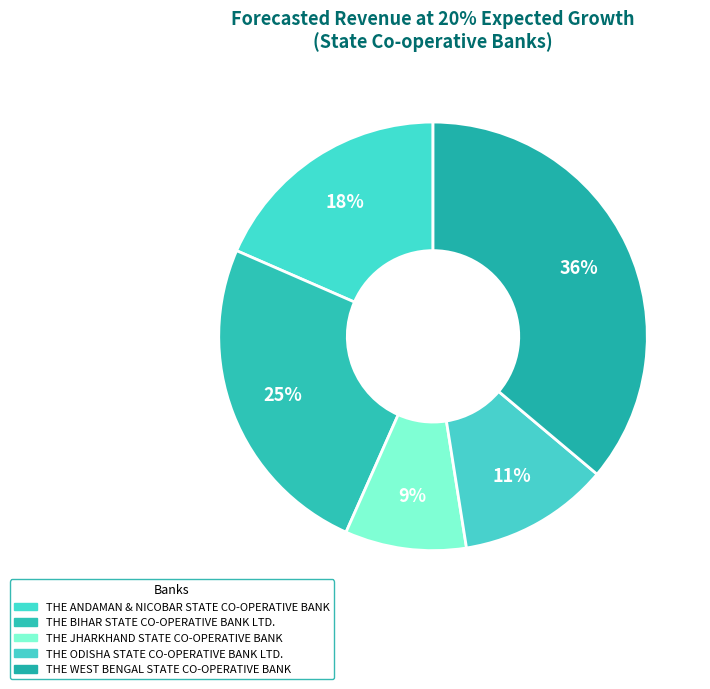

Rank the categories by value from lowest to highest.

THE JHARKHAND STATE CO-OPERATIVE BANK, THE ODISHA STATE CO-OPERATIVE BANK LTD., THE ANDAMAN & NICOBAR STATE CO-OPERATIVE BANK, THE BIHAR STATE CO-OPERATIVE BANK LTD., THE WEST BENGAL STATE CO-OPERATIVE BANK